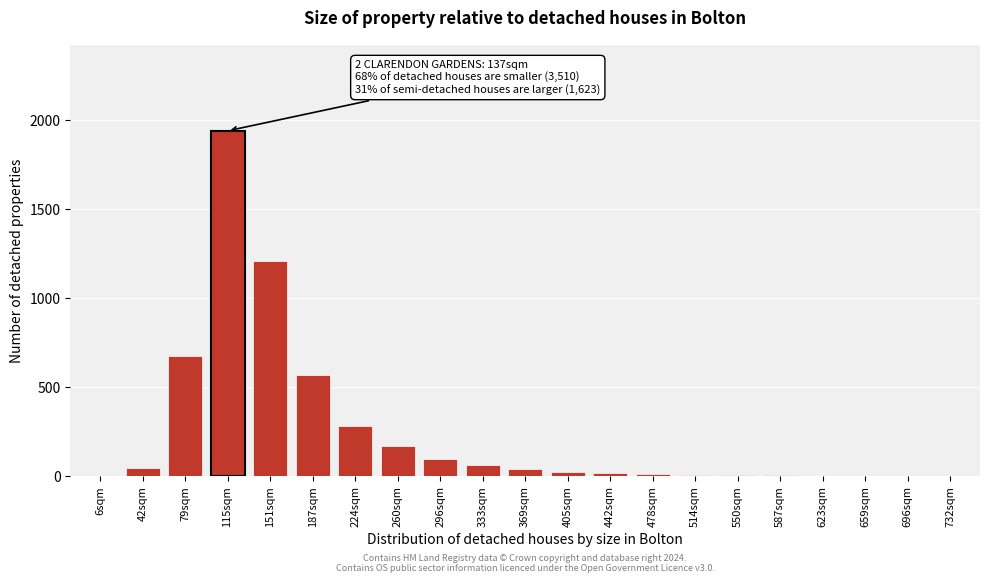

At which category does the chart reach its peak across all series?

115sqm